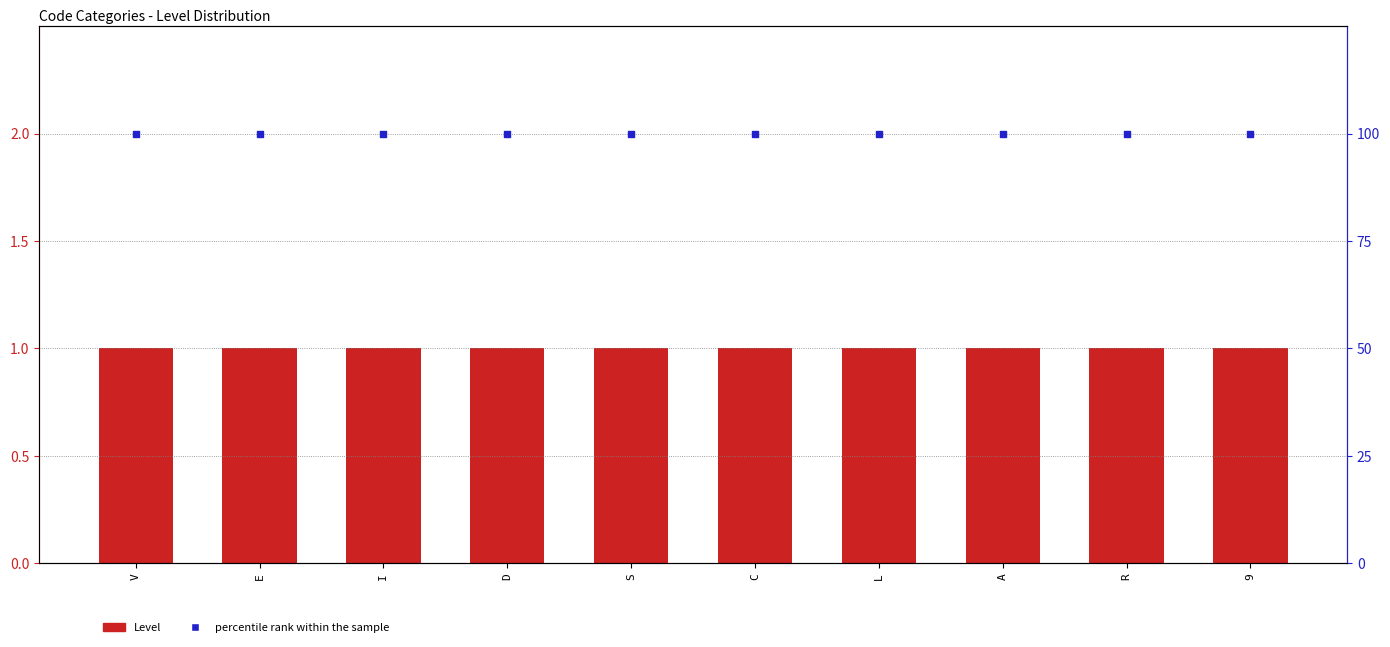

At which category is the sum across all series the highest?

V